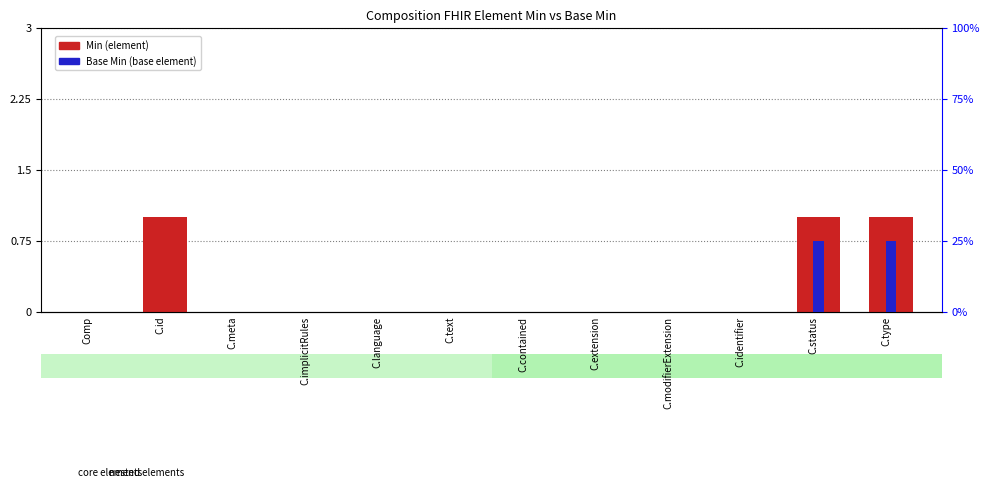

What is the label of the 11th bar from the right?

C.id